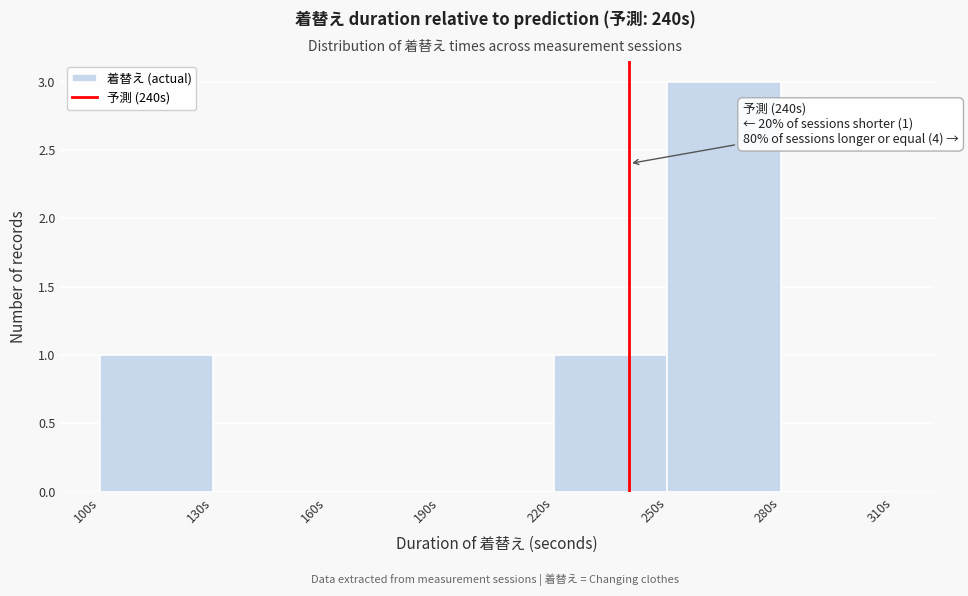

Which range on the x-axis has the tallest bar?

250 to 280